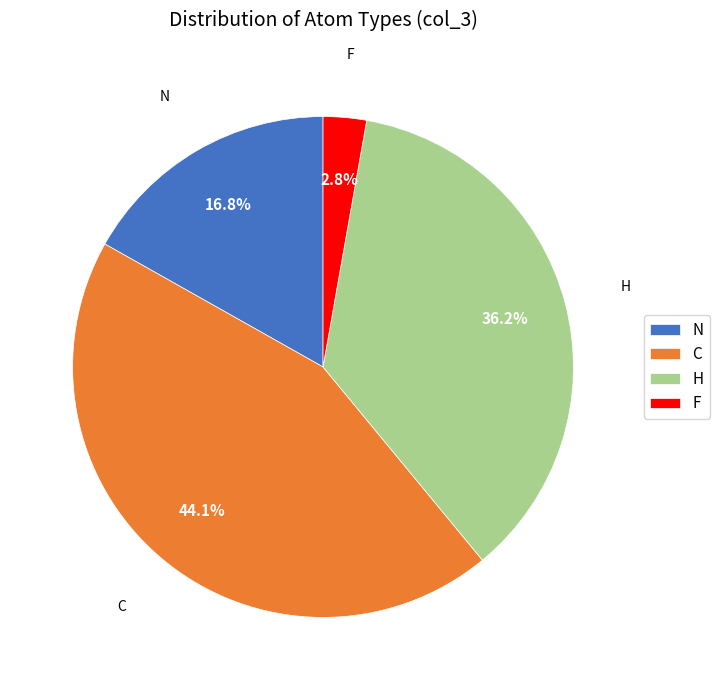

Is there a majority slice in this chart?

No